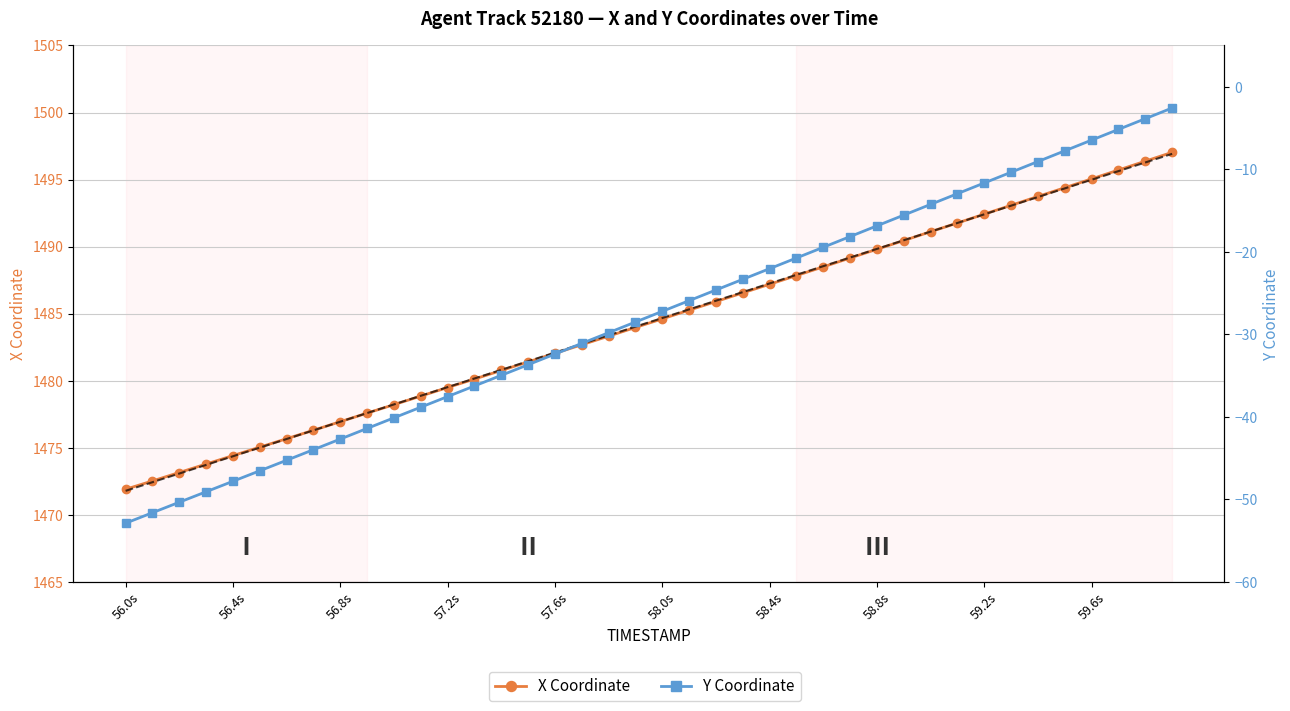

At how many categories does at least one series exceed 679?

40